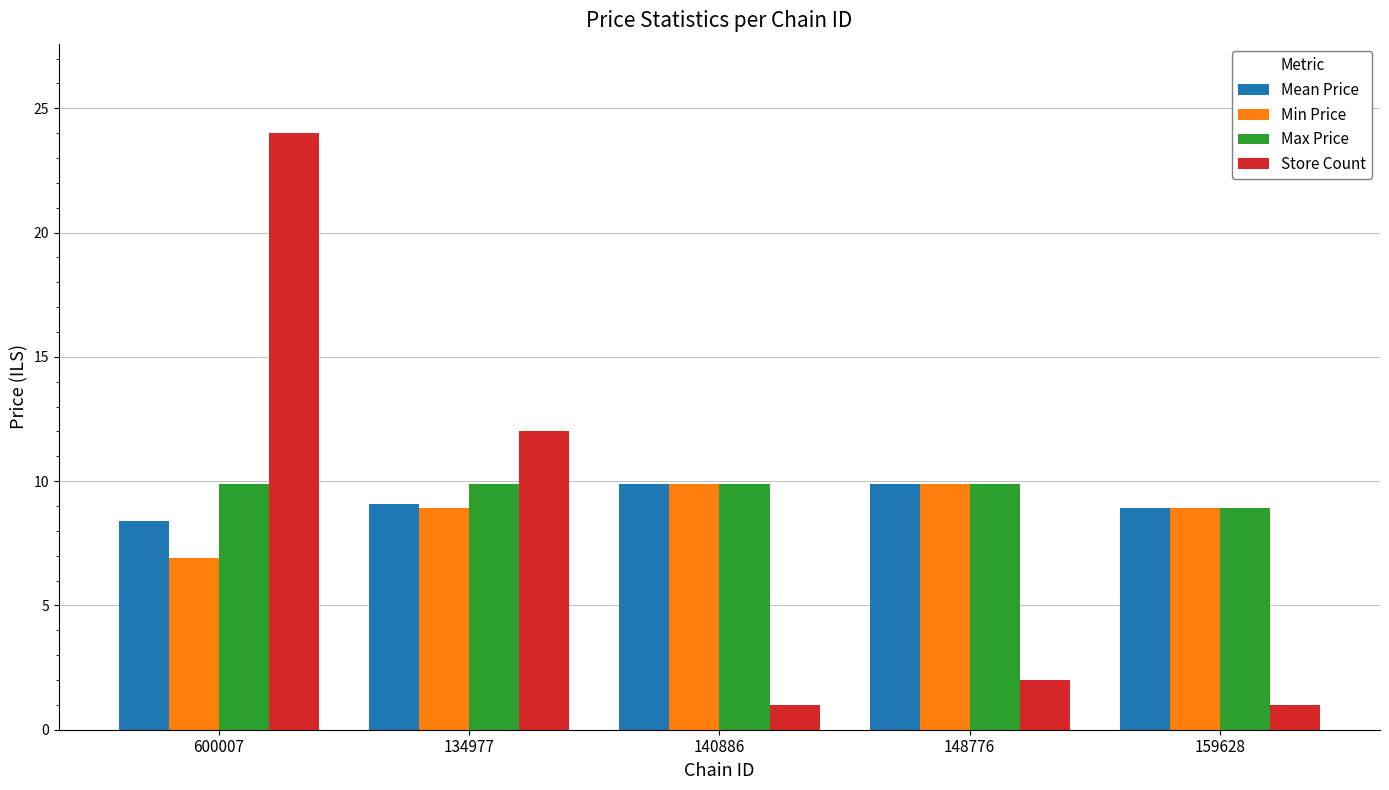

Which series has the largest total across all categories?

Max Price